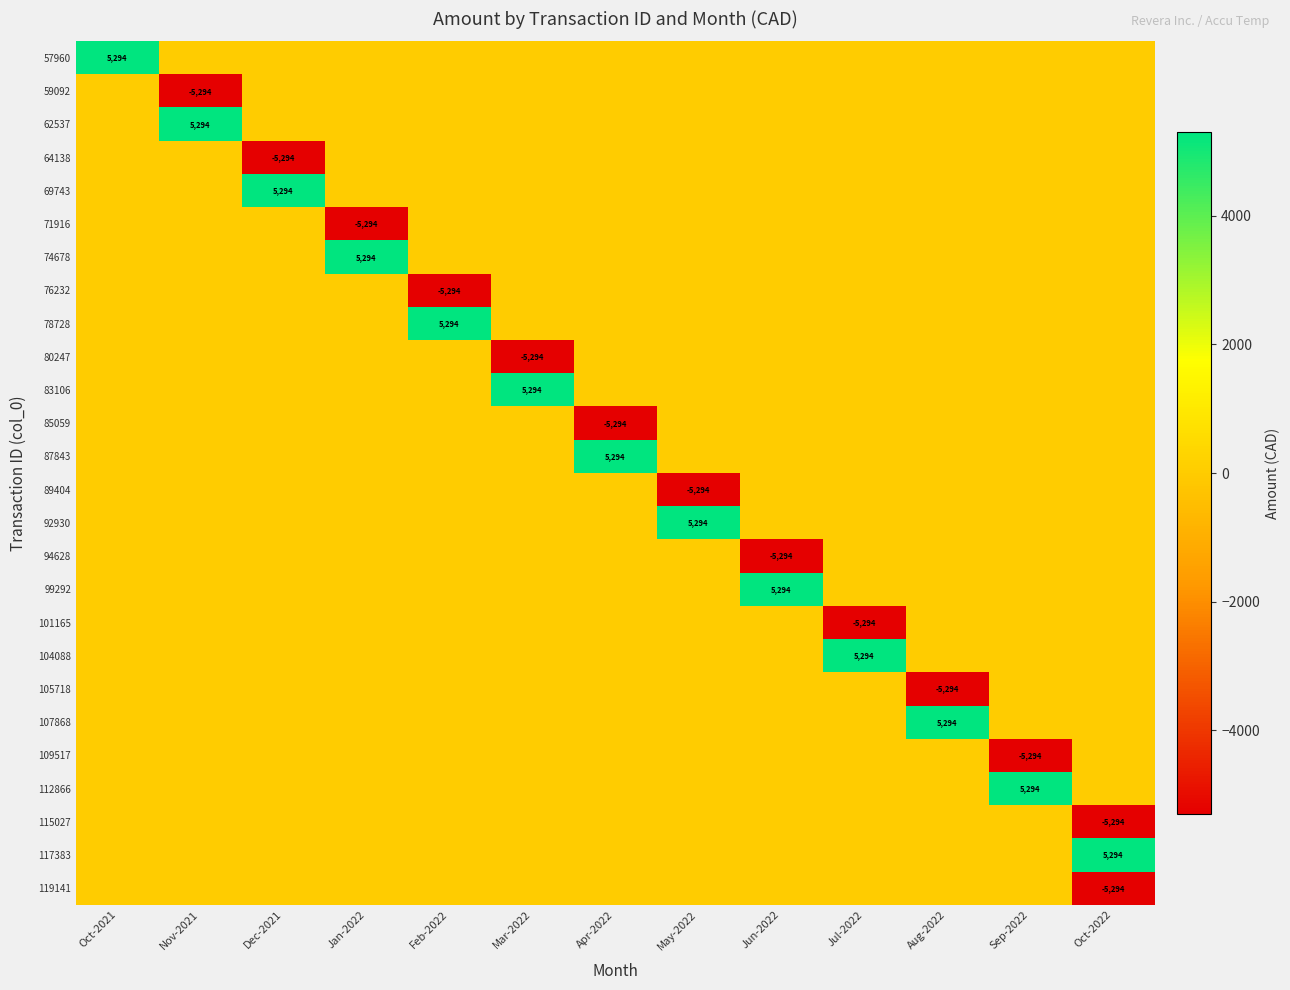

The value of 62537 at Nov-2021 is 5294. True or false?

True